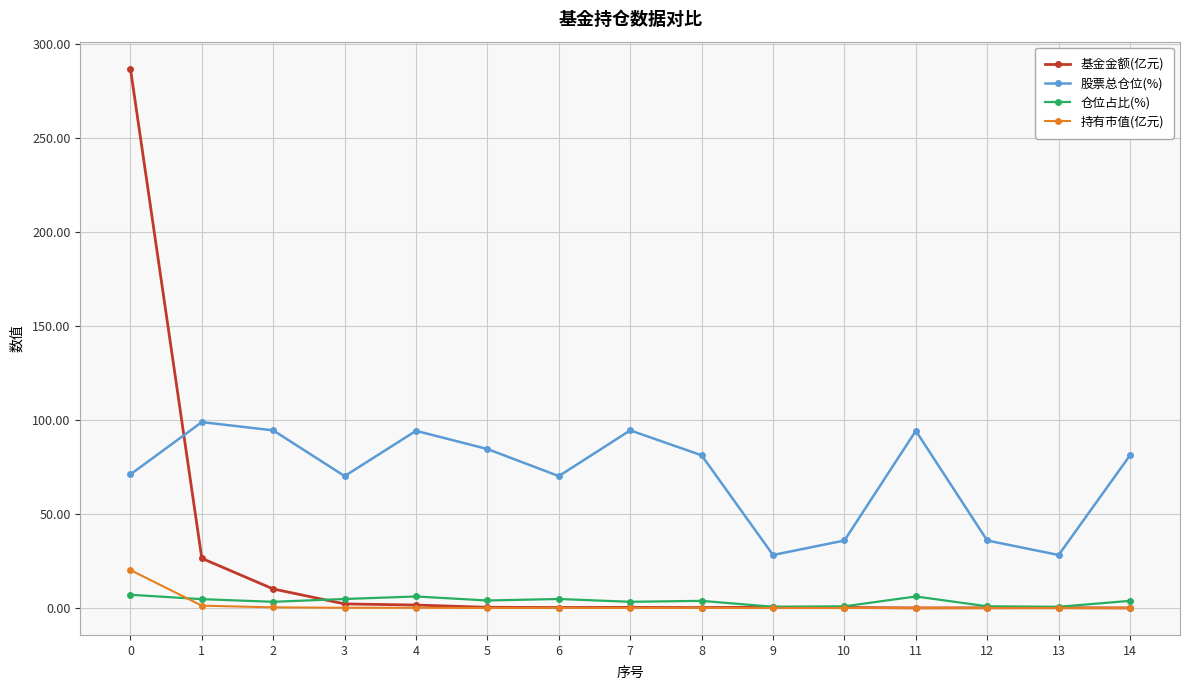

How many lines are shown in the chart?

4